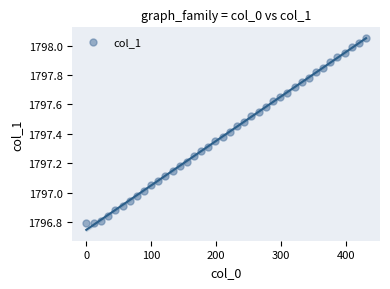

What is the range of Y values (max minus min)?

1.3